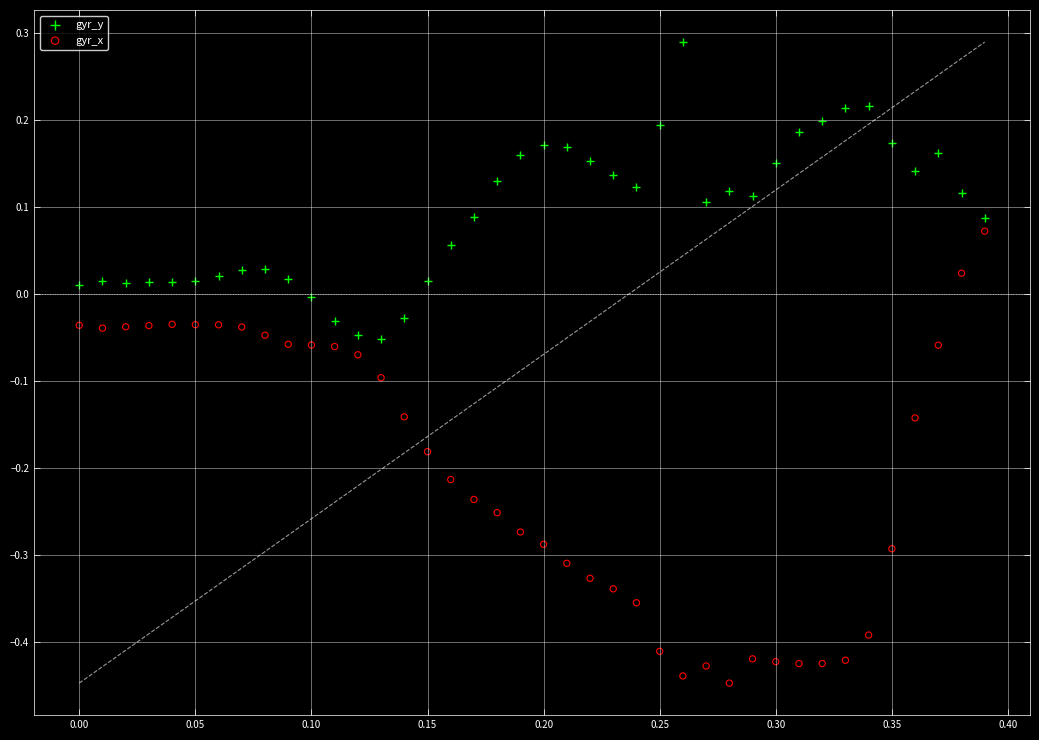

Which series reaches the maximum Y coordinate?

gyr_y